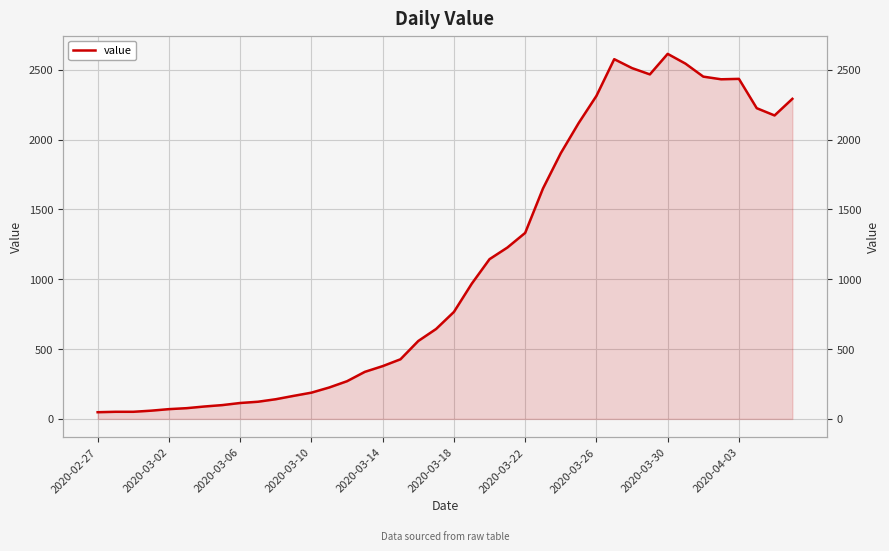

What is the ratio of the value at 20 to the value at 29?

0.3